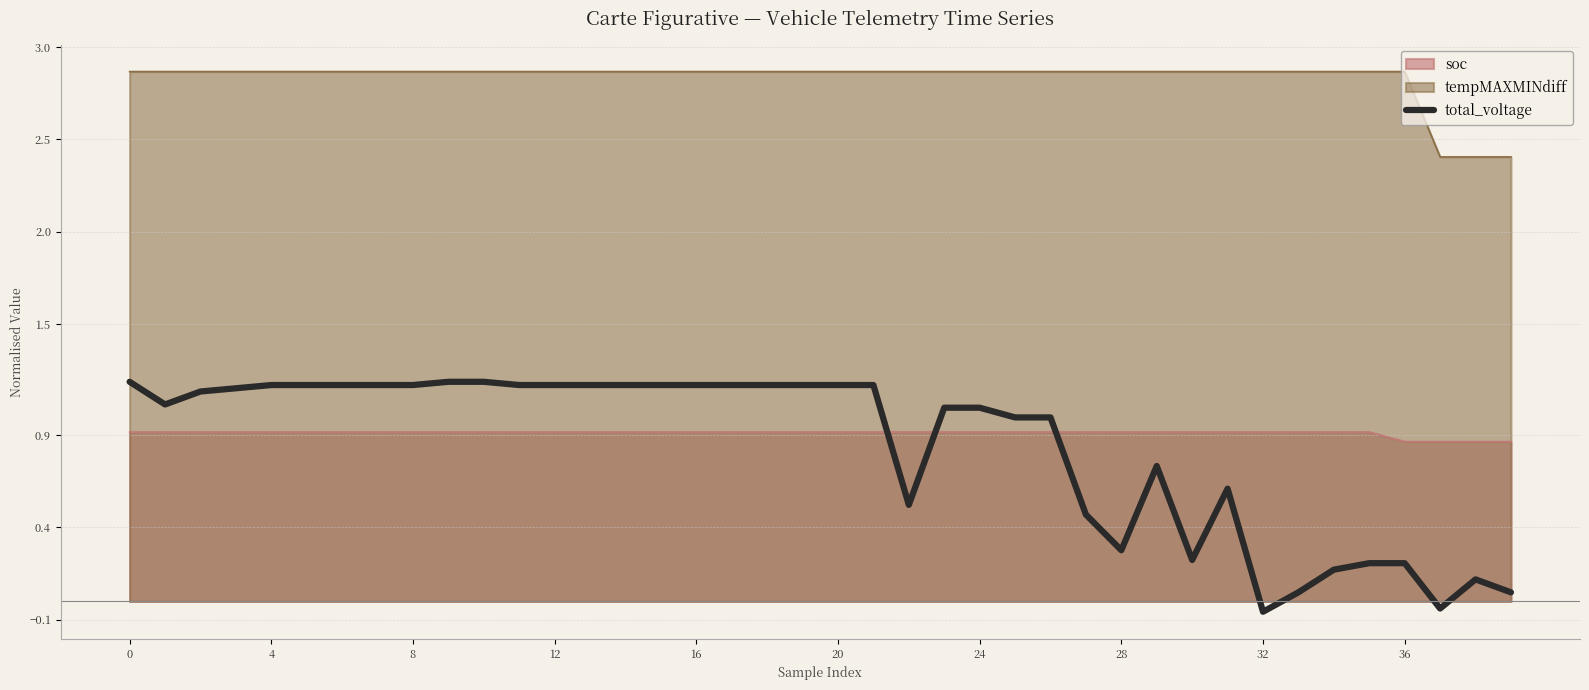

What is the difference between the maximum and minimum values?

1.2